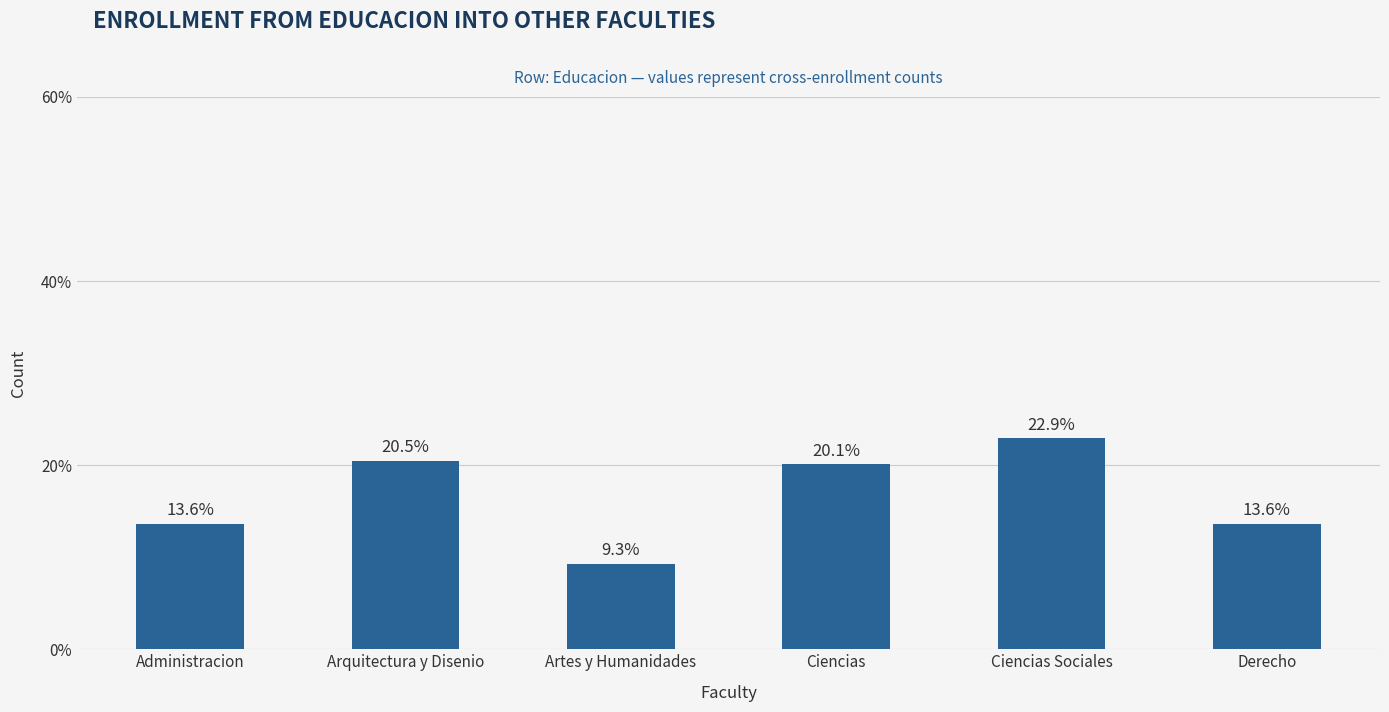

What is the difference between the maximum and minimum values?

13.6